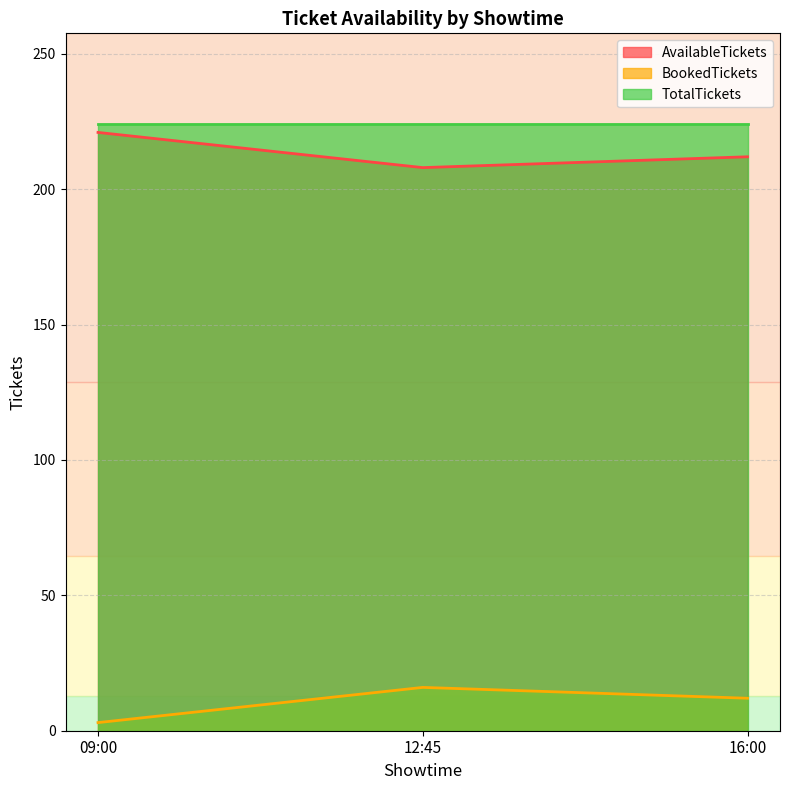

What is the value of the AvailableTickets point at the 3rd from the left?

212